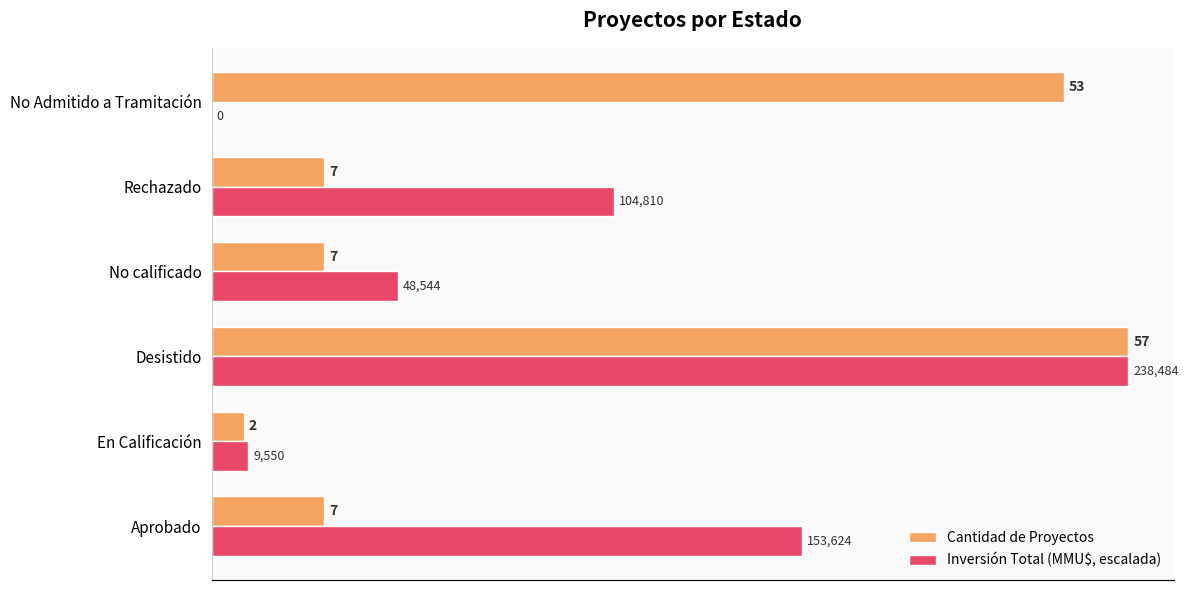

The value of Cantidad de Proyectos at No Admitido a Tramitación is 53.0. True or false?

True